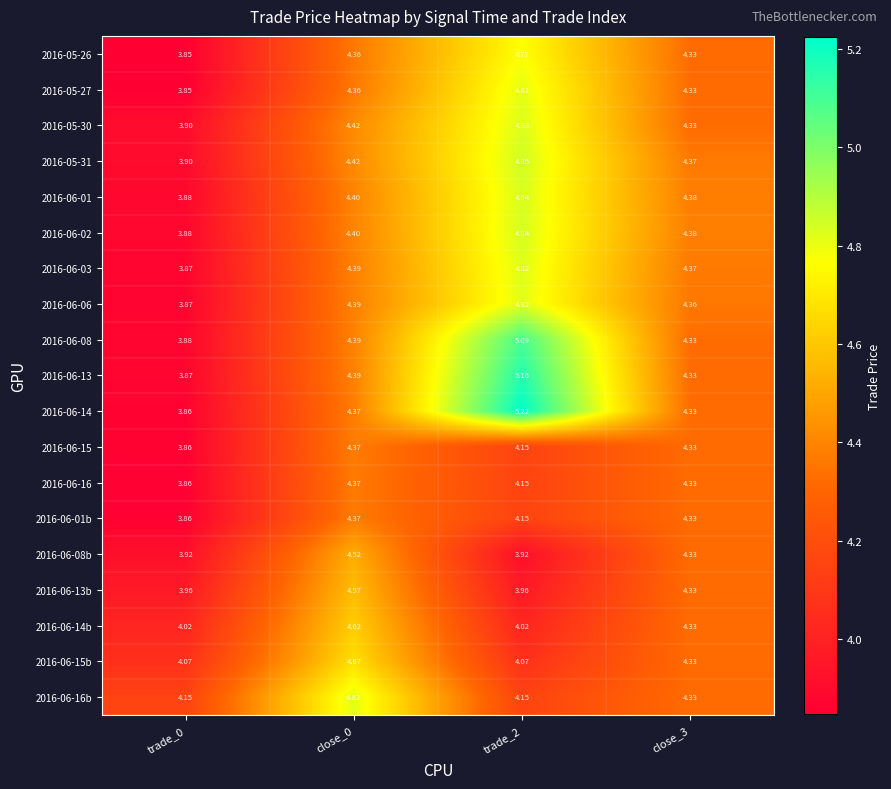

How many values in the 2016-06-01b series exceed 4?

3